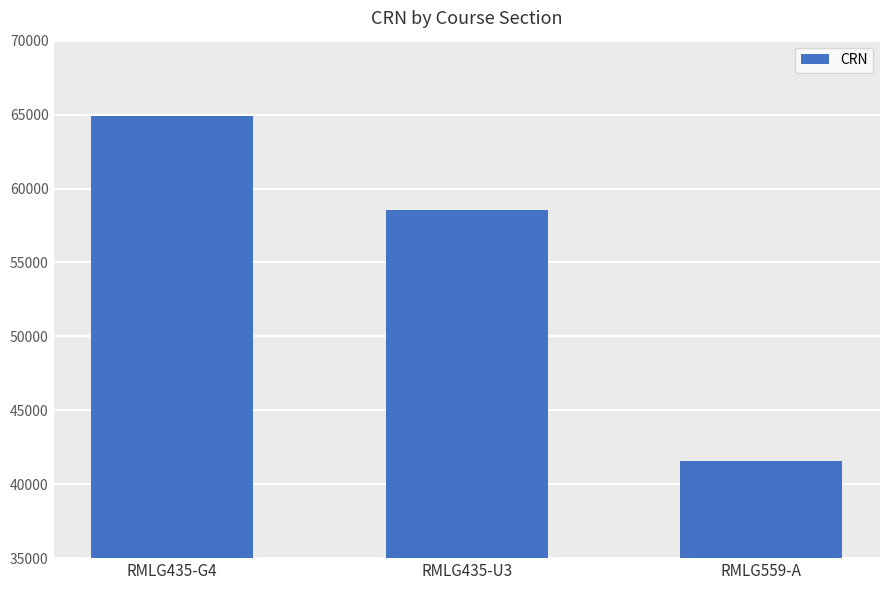

What is the change in value from RMLG435-G4 to RMLG559-A?

-23290